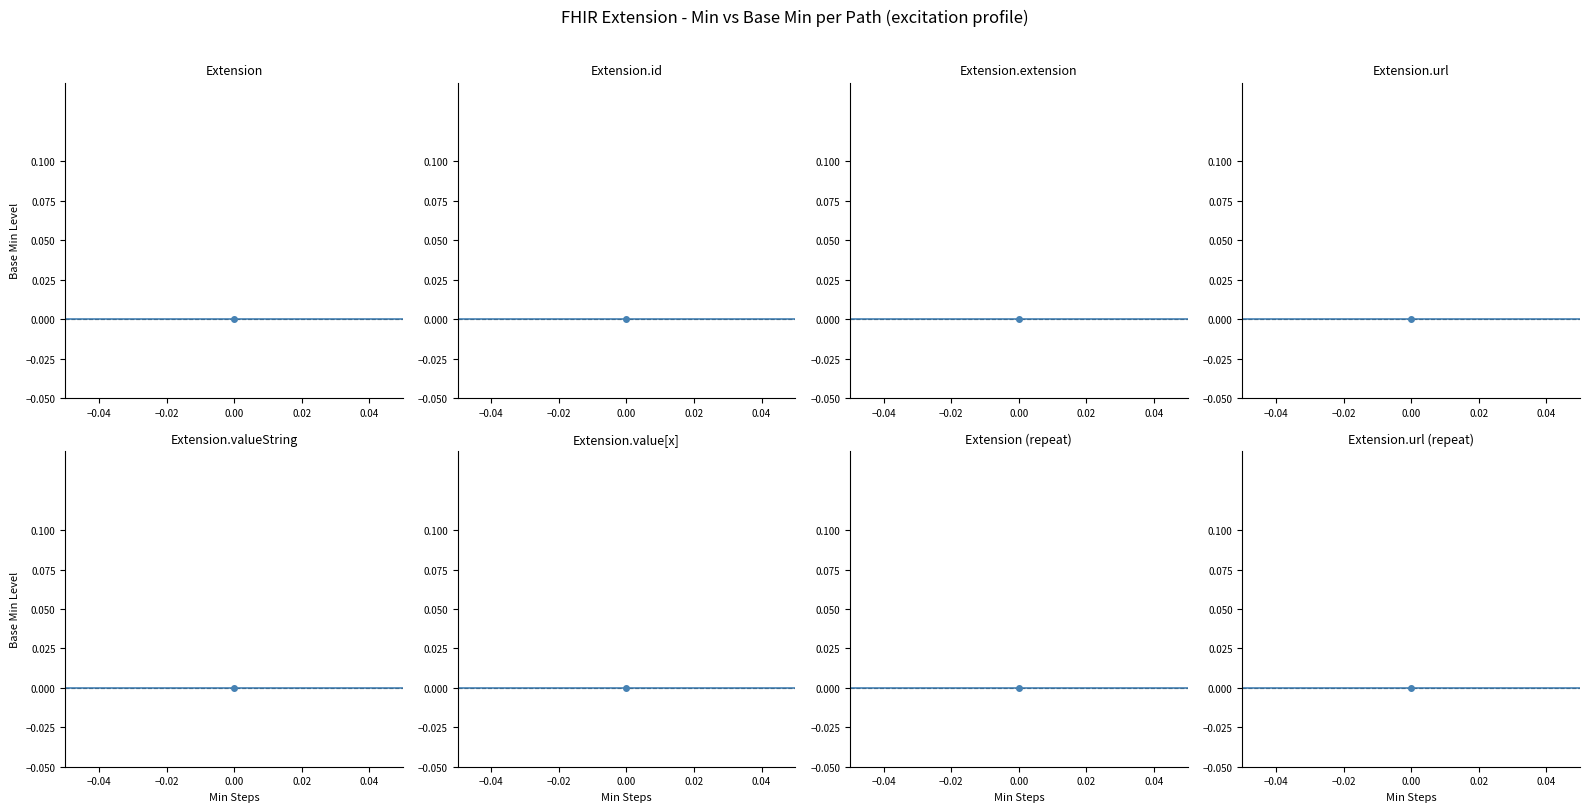

At which category does the chart reach its minimum across all series?

Extension